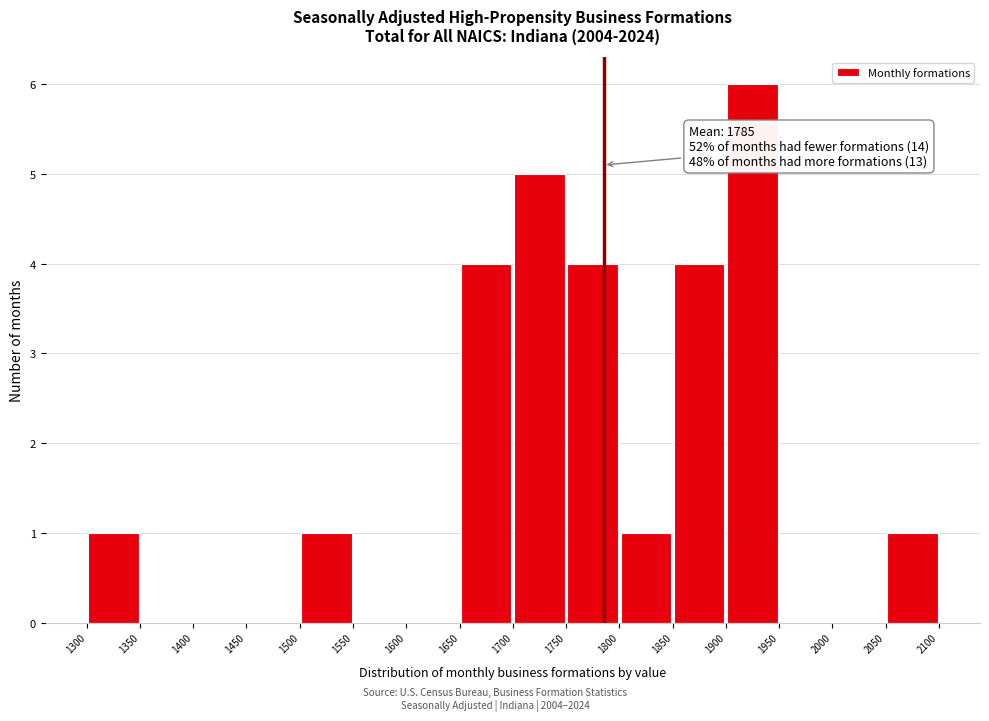

Which range on the x-axis has the tallest bar?

1900 to 1950